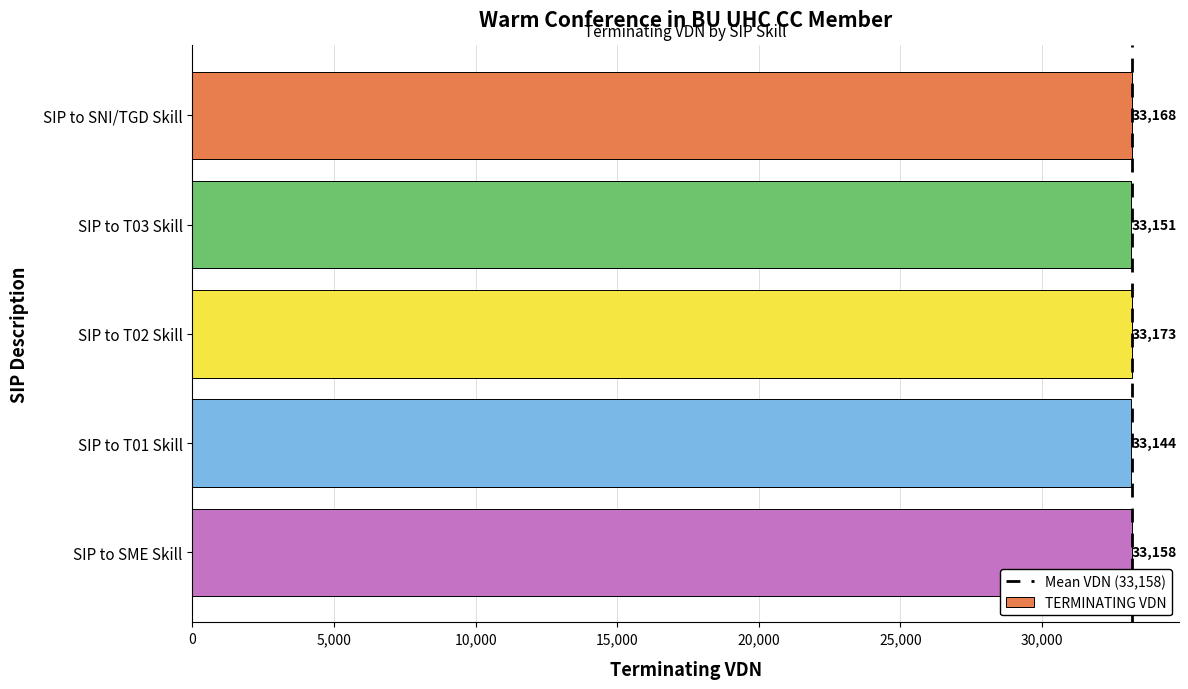

How many data points are less than 33158?

2